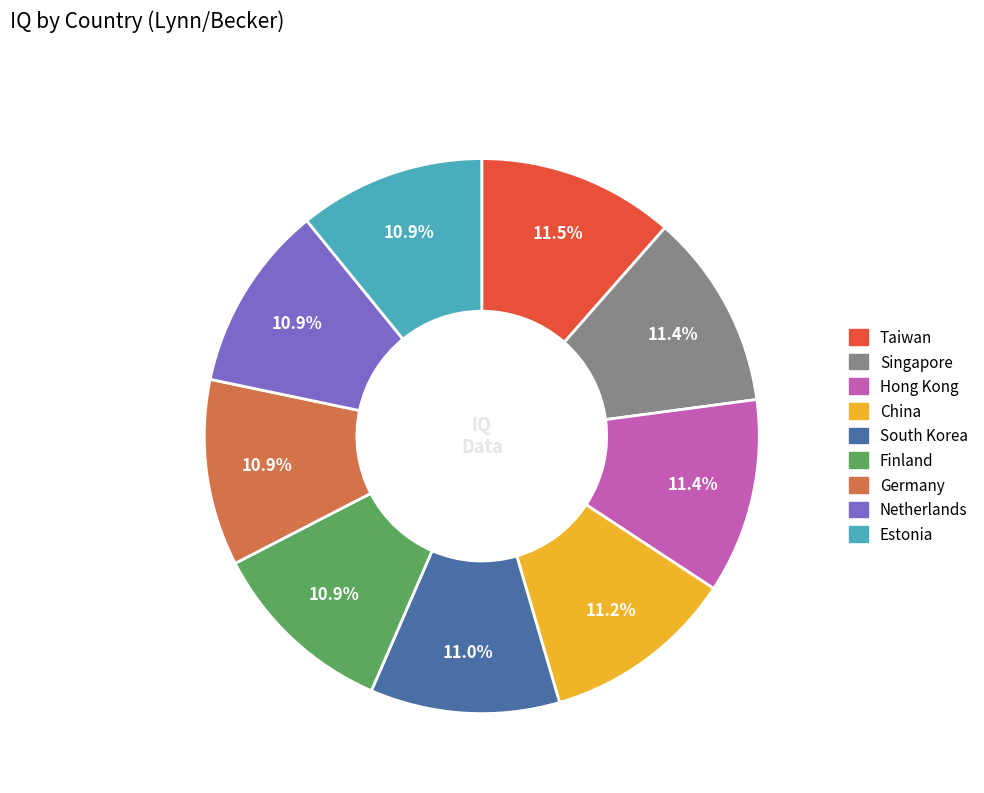

Approximately how many times larger is the value at China compared to Germany?

1.0